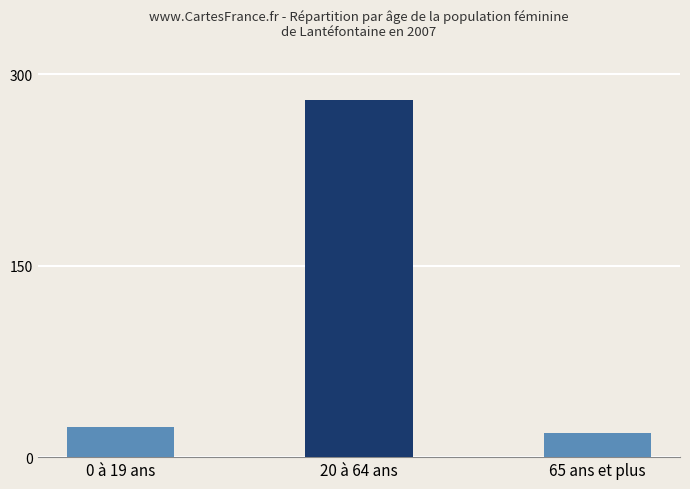

What is the ratio of the value at 65 ans et plus to the value at 0 à 19 ans?

0.8